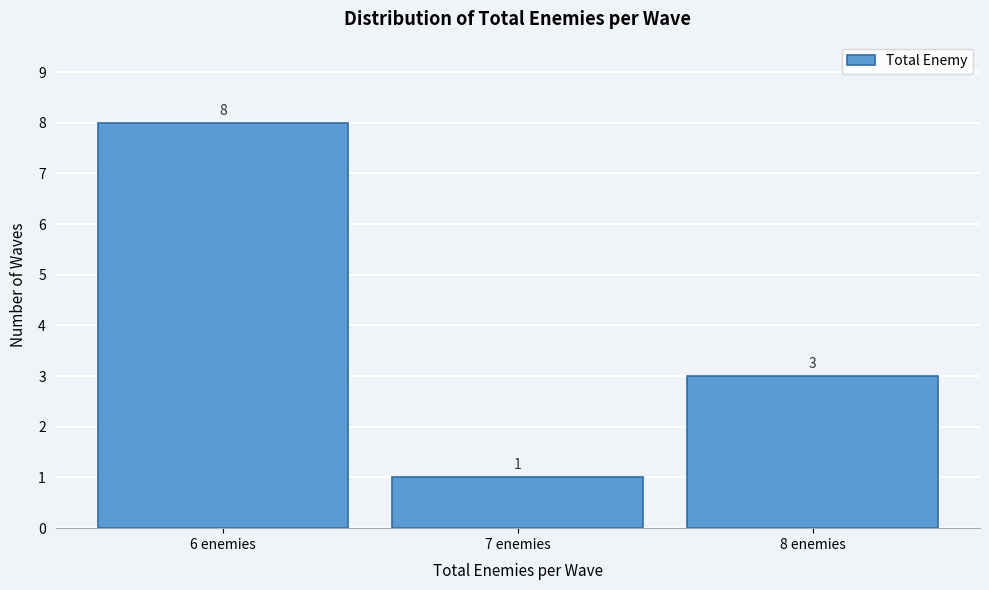

Which range on the x-axis has the tallest bar?

5.5 to 6.5